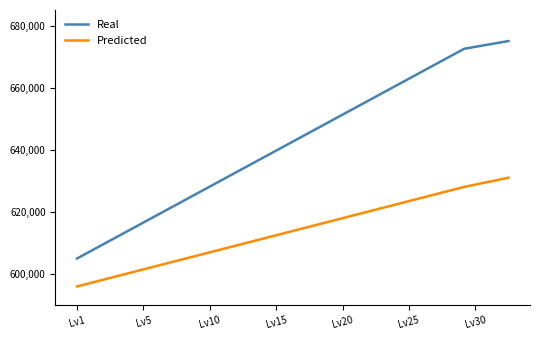

What are all the series names shown in the legend?

Real, Predicted